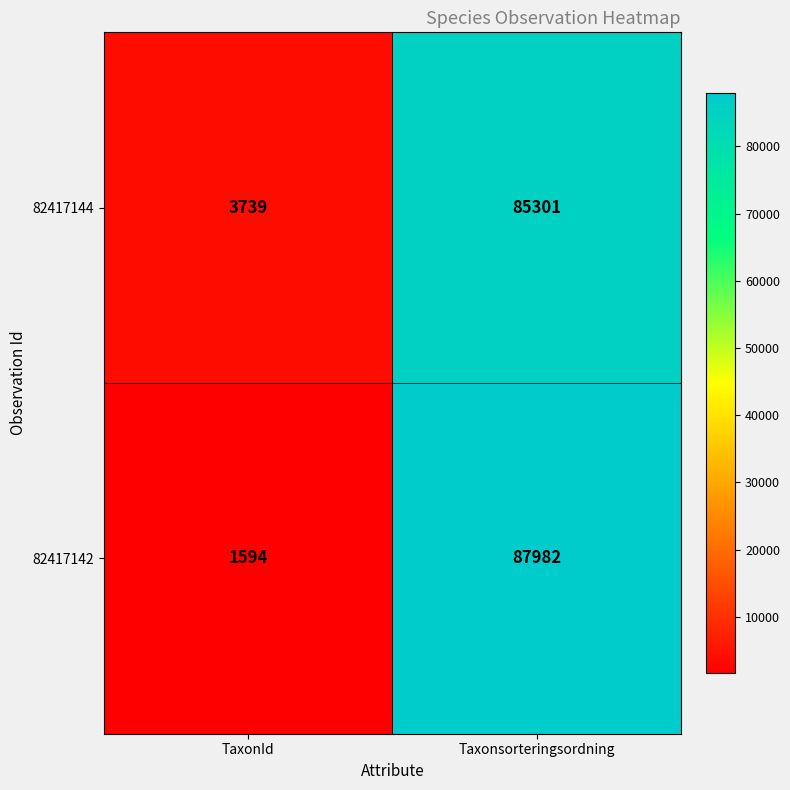

List the series in order of their overall mean, highest first.

82417142, 82417144